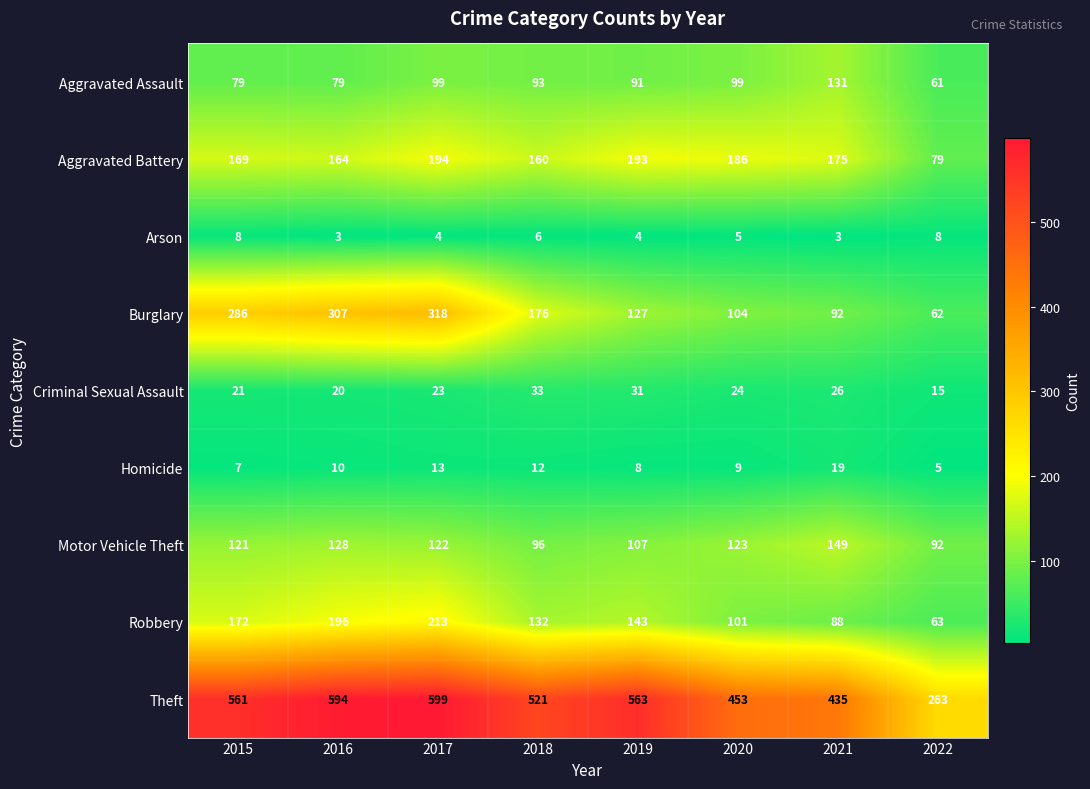

How many values in the Criminal Sexual Assault series are below 24?

4